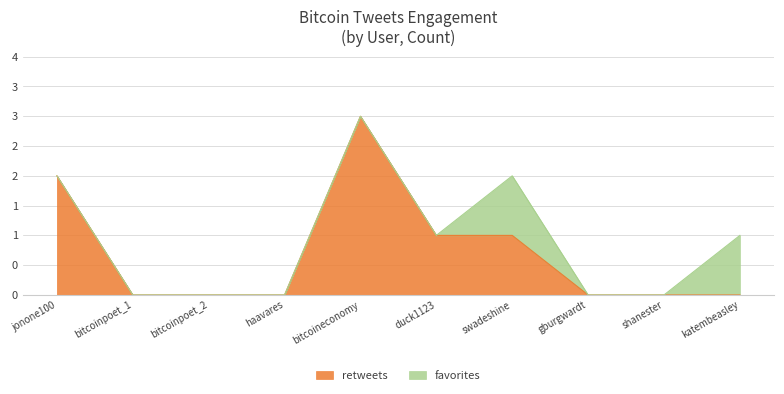

What is the average value?

1